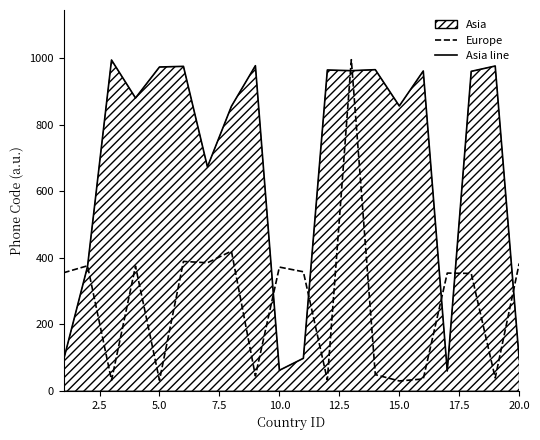

True or false: Asia (code) line and Europe (code) cross at least once.

True